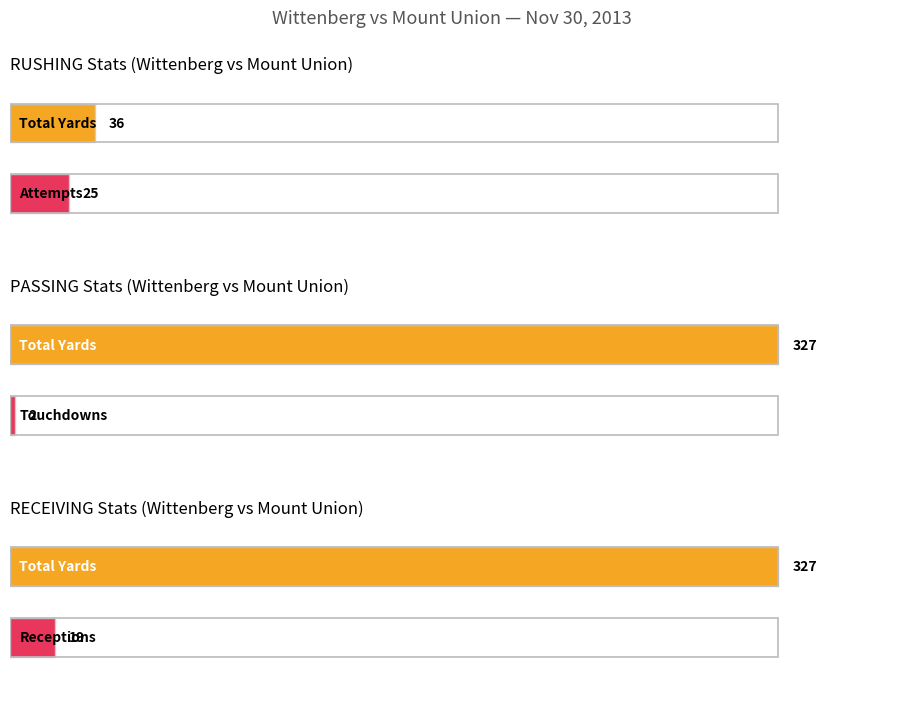

Between 0 and 1, which series saw the biggest shift?

PASSING